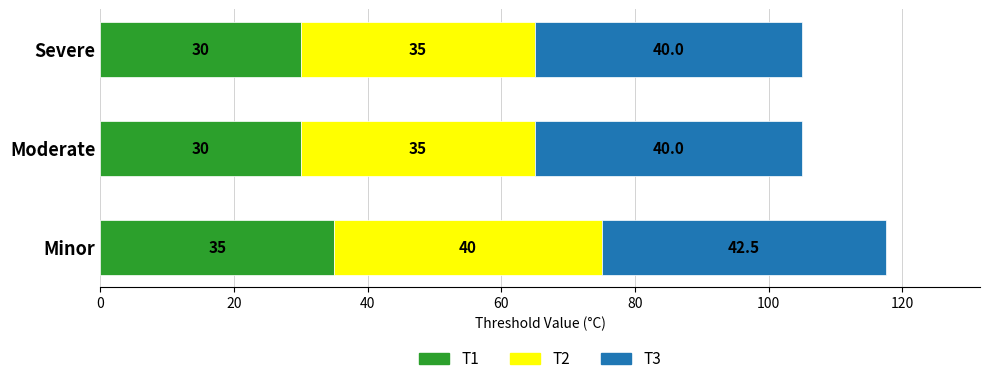

At which category is the sum across all series the highest?

Minor